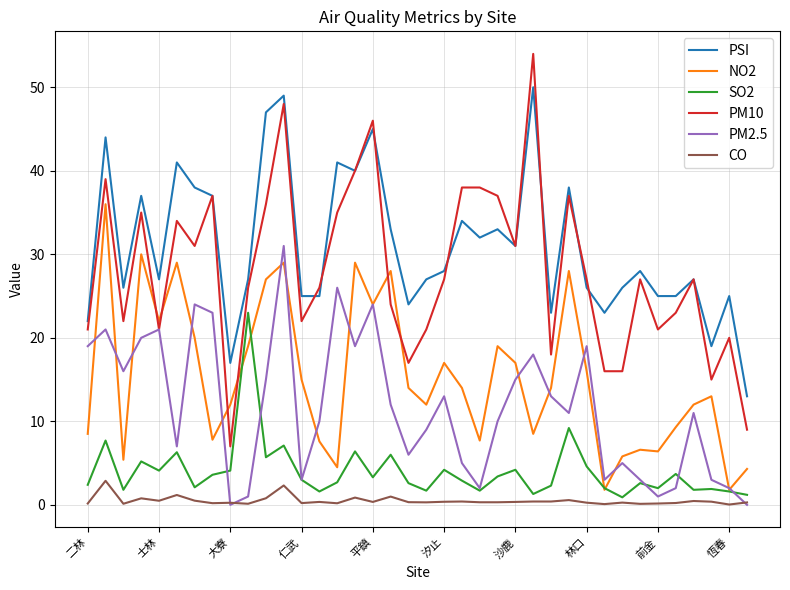

True or false: SO2 and CO cross at least once.

False